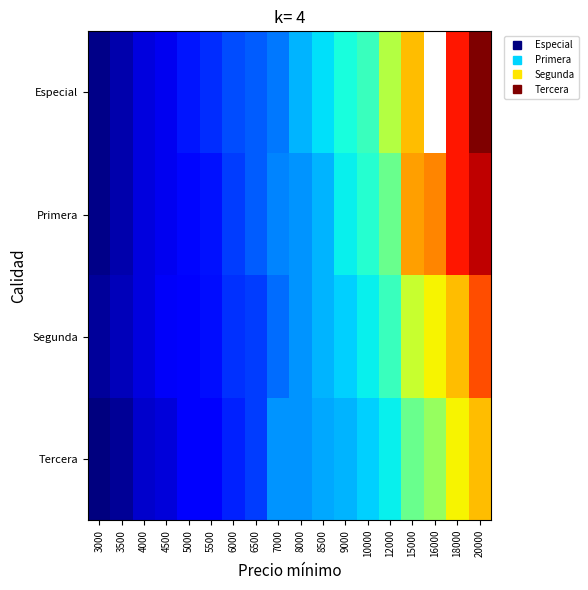

Rank the series by their maximum value, from highest to lowest.

Especial, Primera, Segunda, Tercera